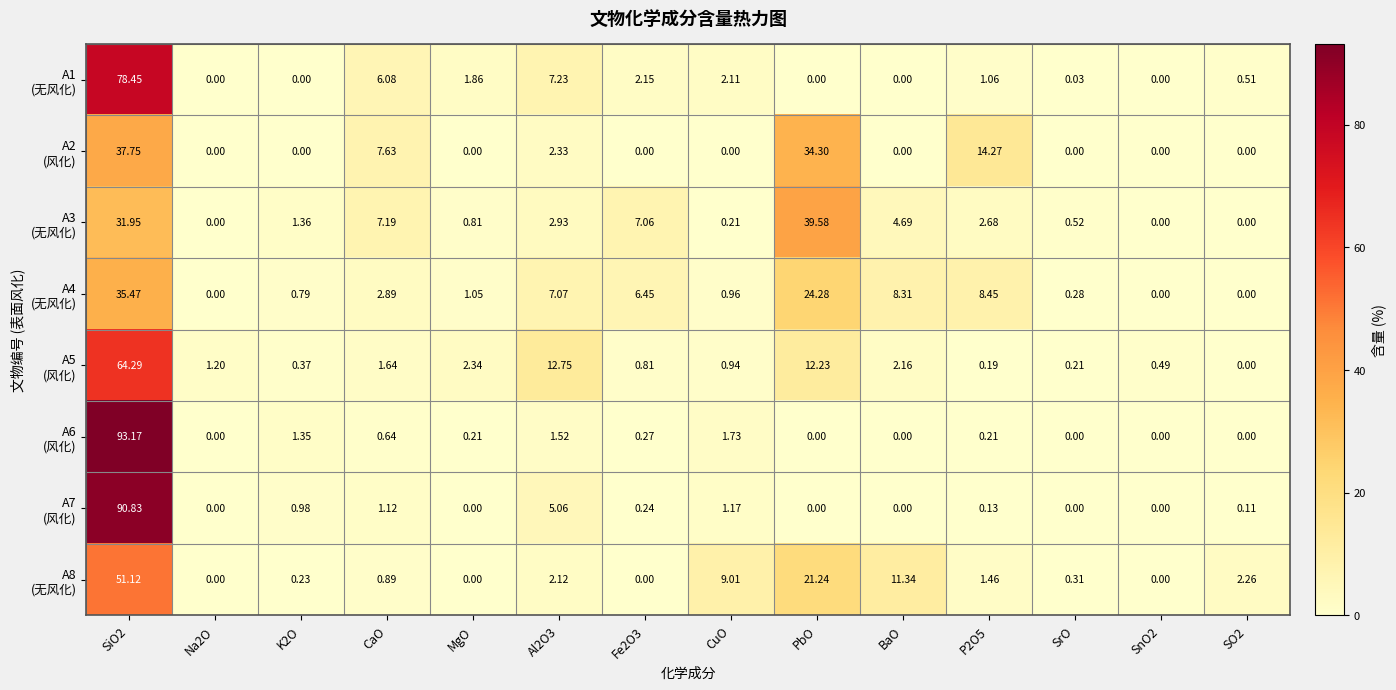

Count the number of categories in the chart.

14